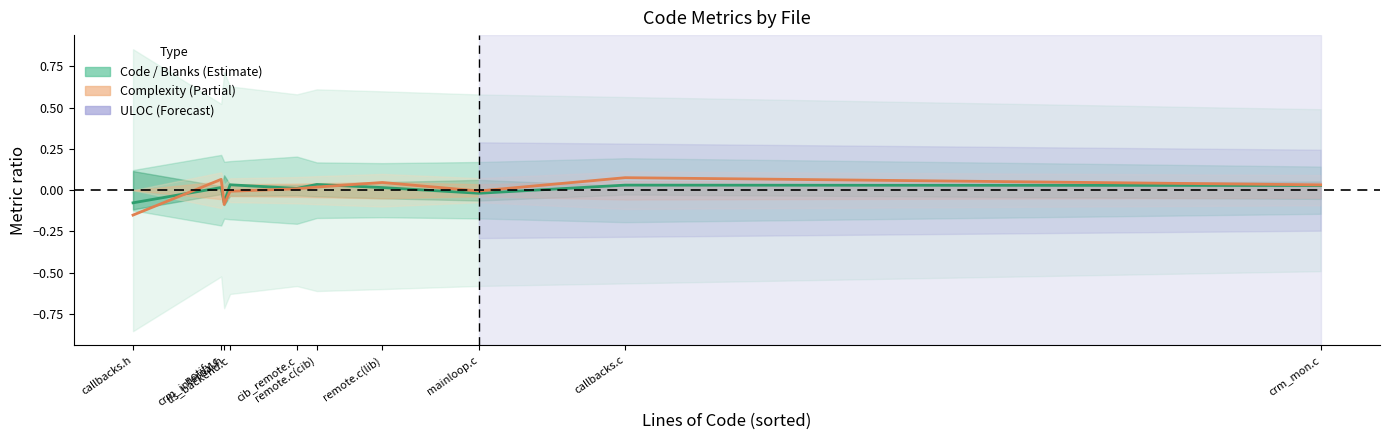

How many lines are shown in the chart?

2